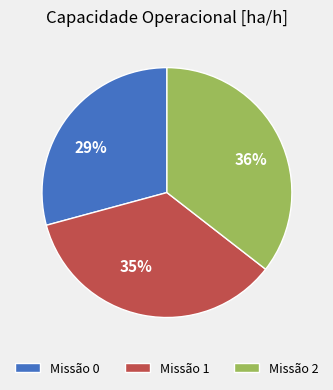

Is there a majority slice in this chart?

No